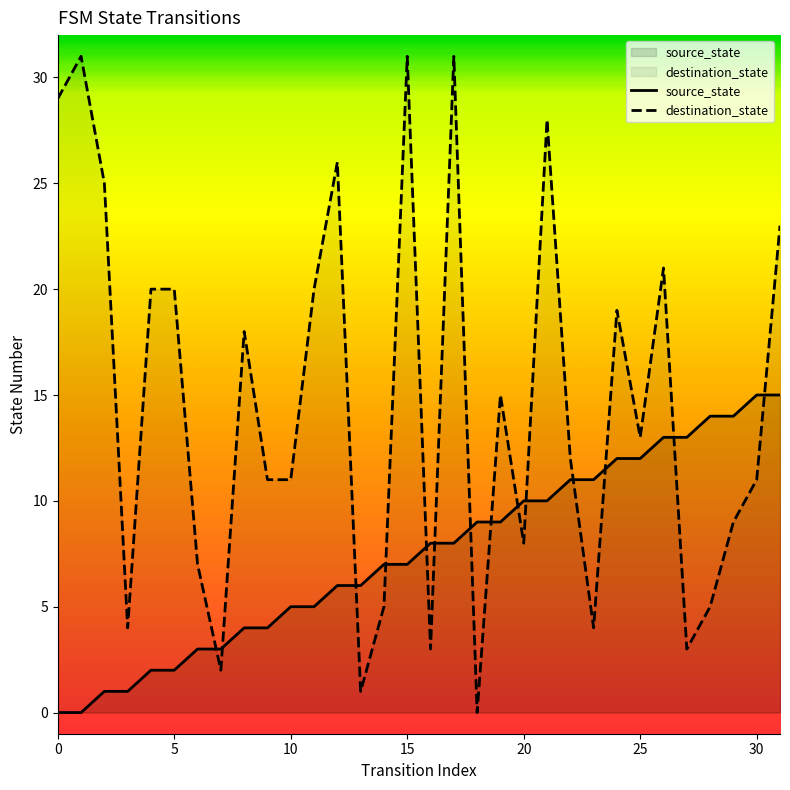

True or false: source_state has more than 2 points higher than both neighbors.

False